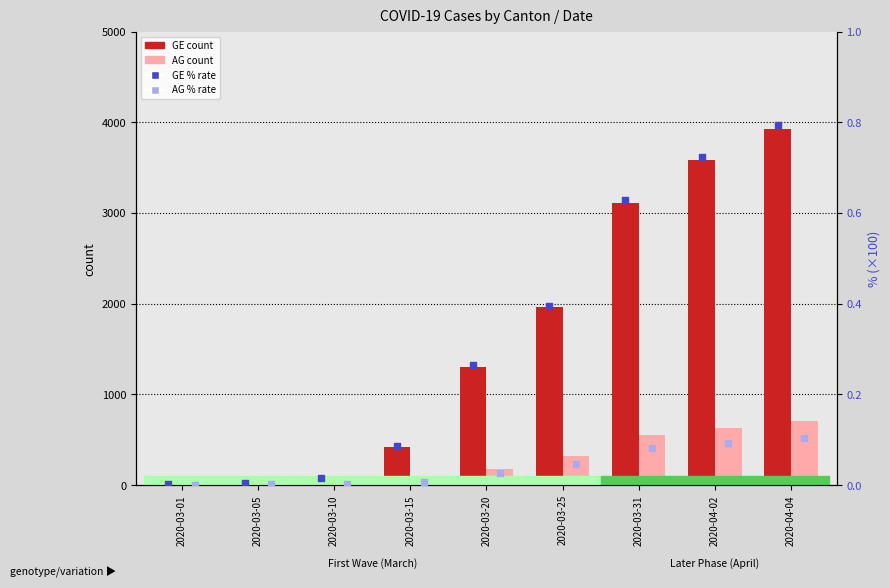

Is the value of GE percentile at 2020-03-01 greater than the value of AG count at 2020-03-05?

No